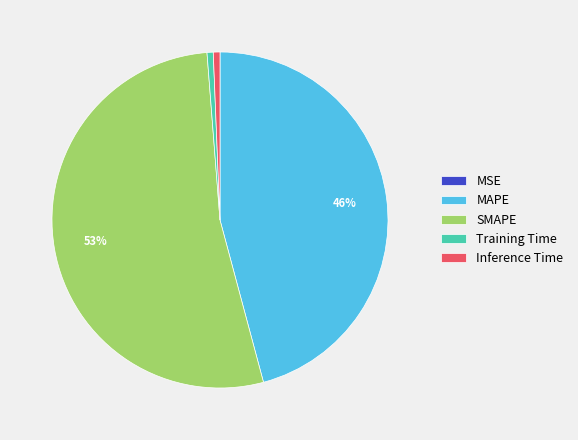

To the nearest percent, what percentage of the pie is MAPE?

46%